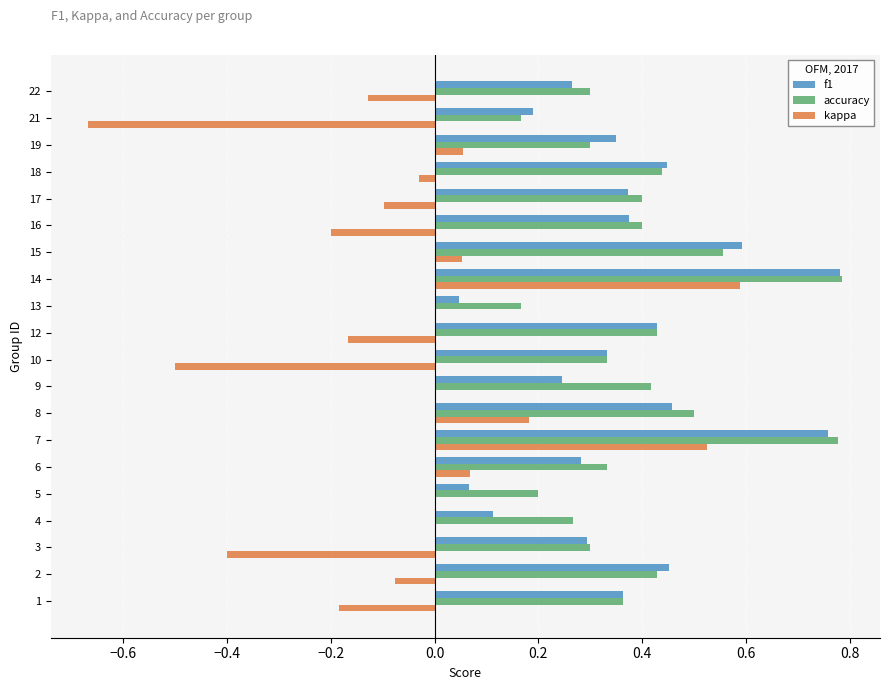

What is the sum of all f1 values?

7.2